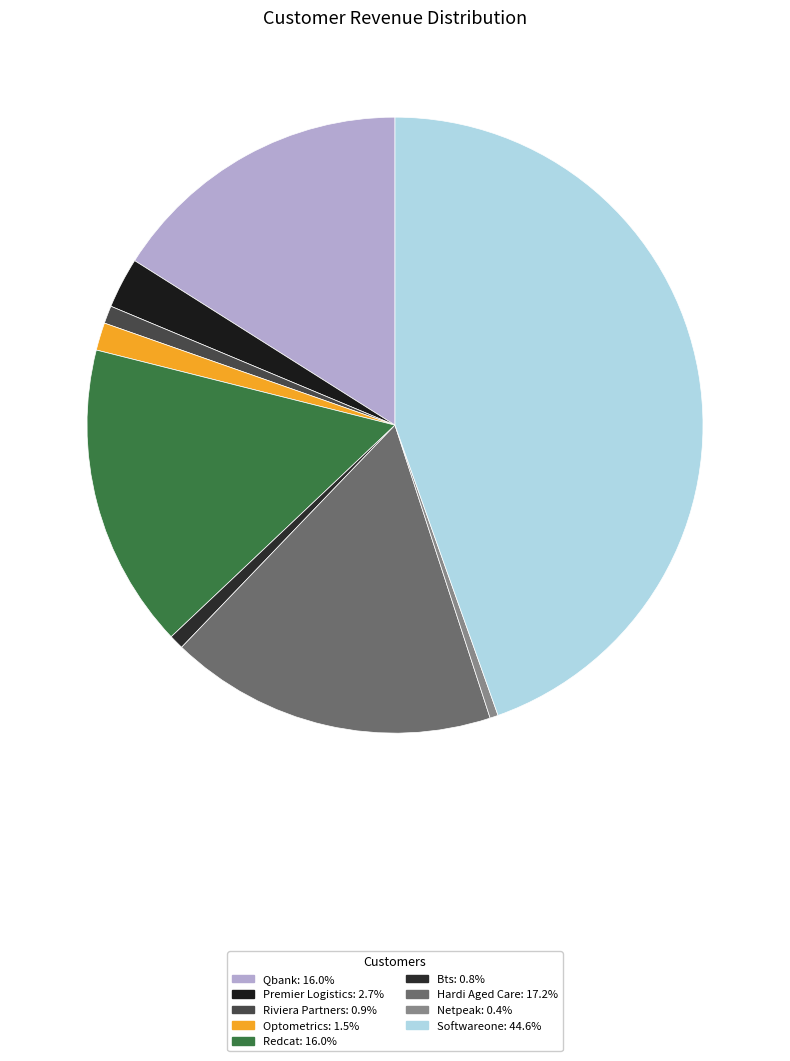

Combined, what portion of the pie is Softwareone and Hardi Aged Care?

61.7%